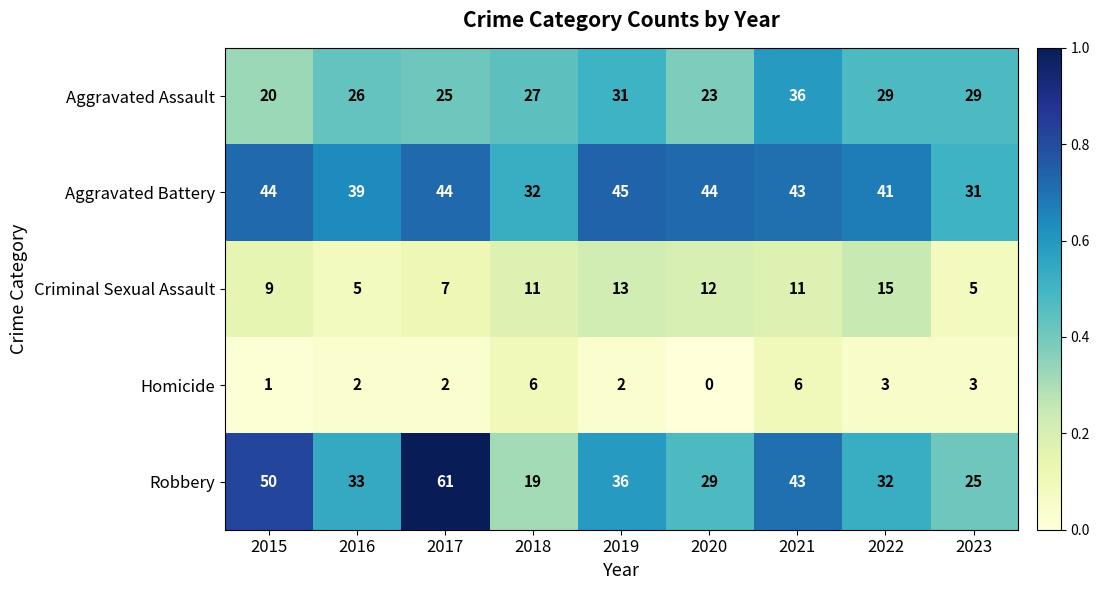

The value of Aggravated Battery at 2019 is 45. True or false?

True